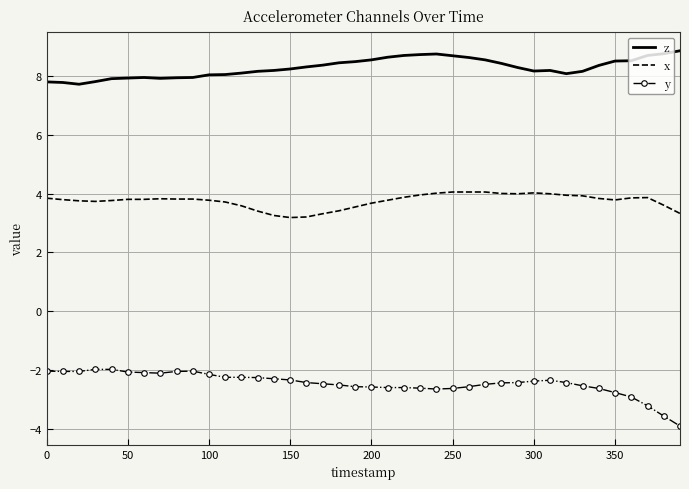

True or false: z and x cross at least once.

False